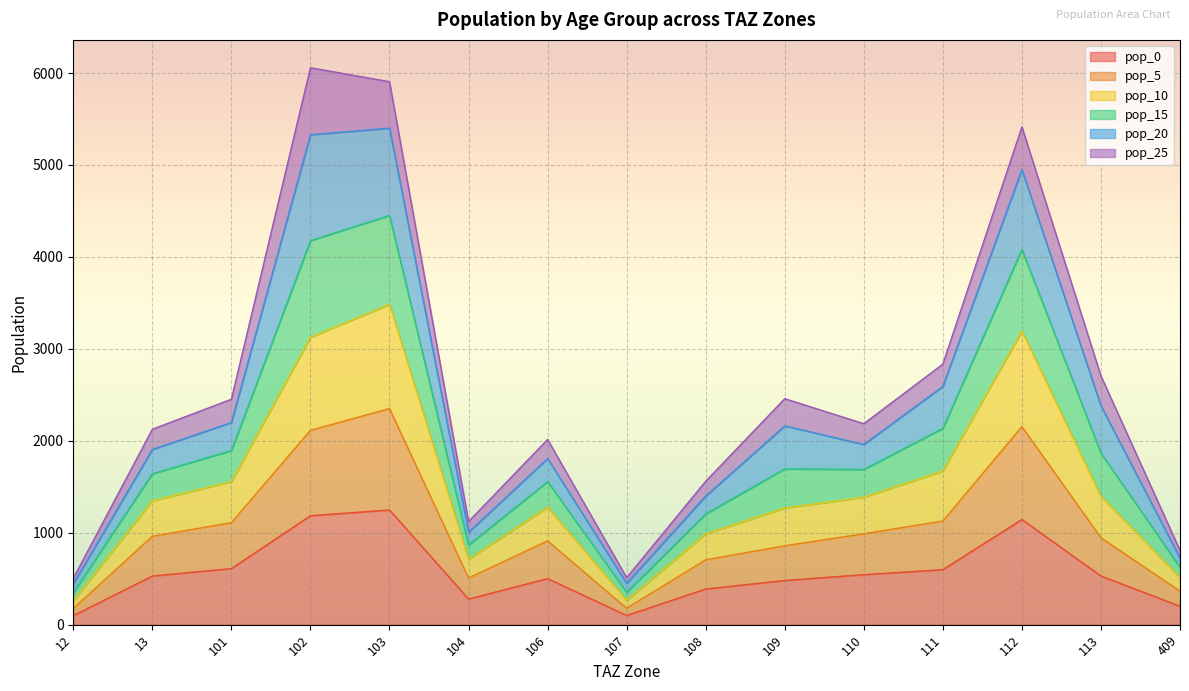

Does the chart display data point markers on the line(s)?

No